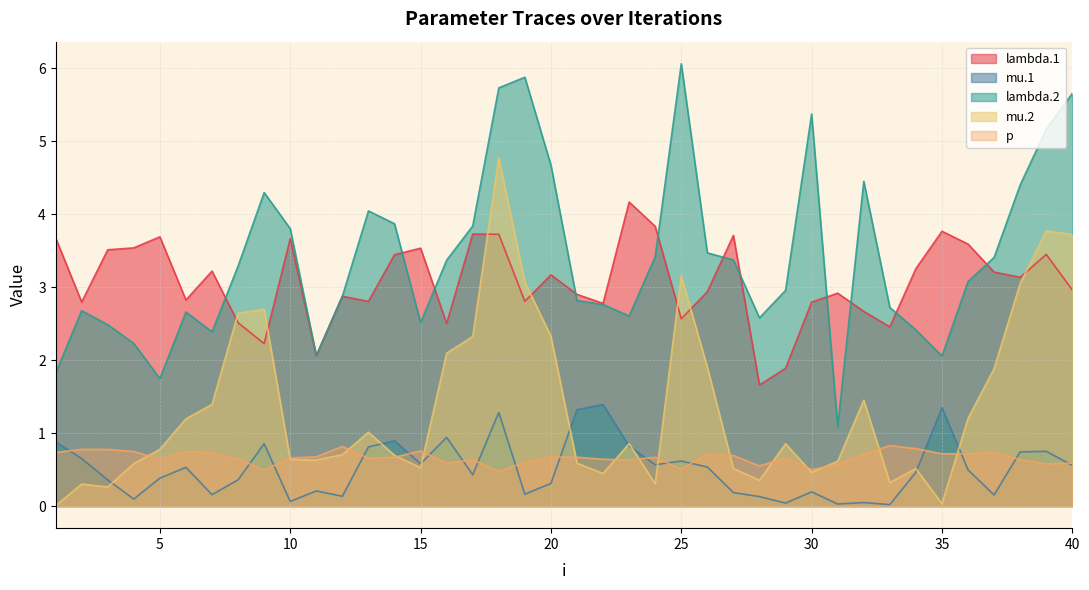

What is the total value across all series at 7?

7.9